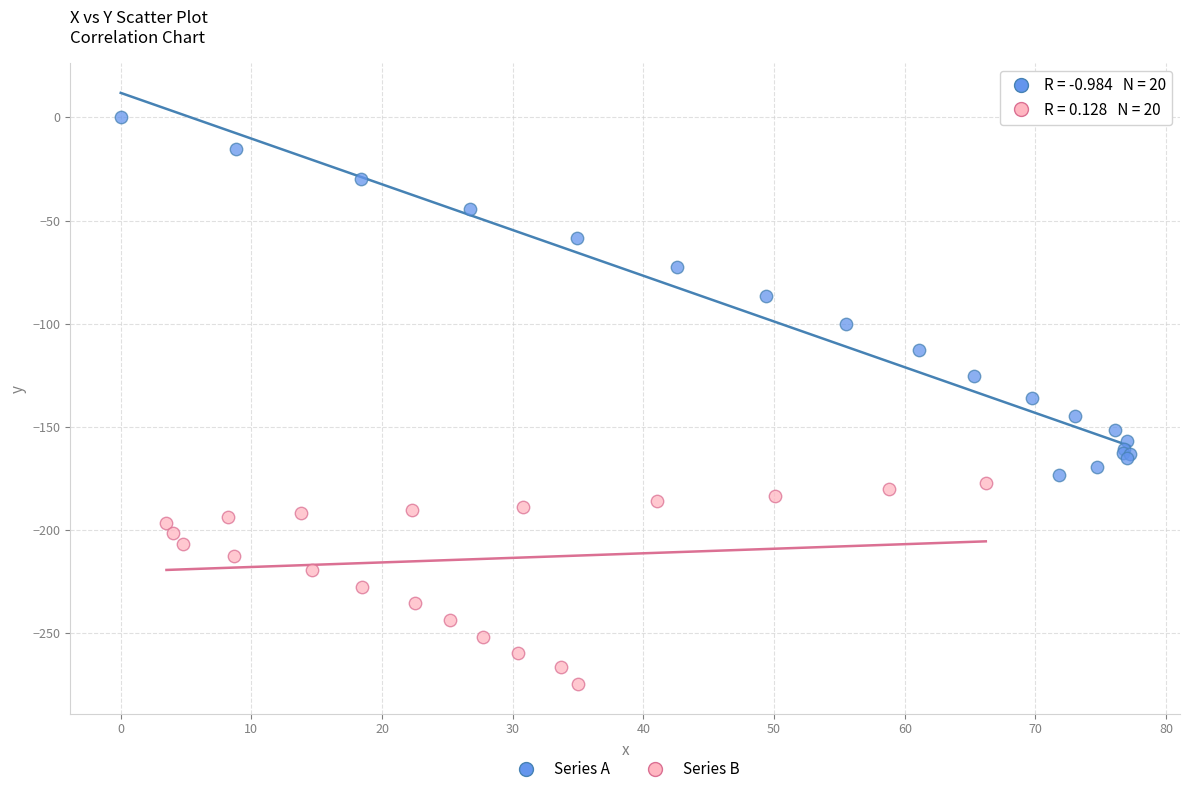

Which series reaches the minimum Y coordinate?

Series B